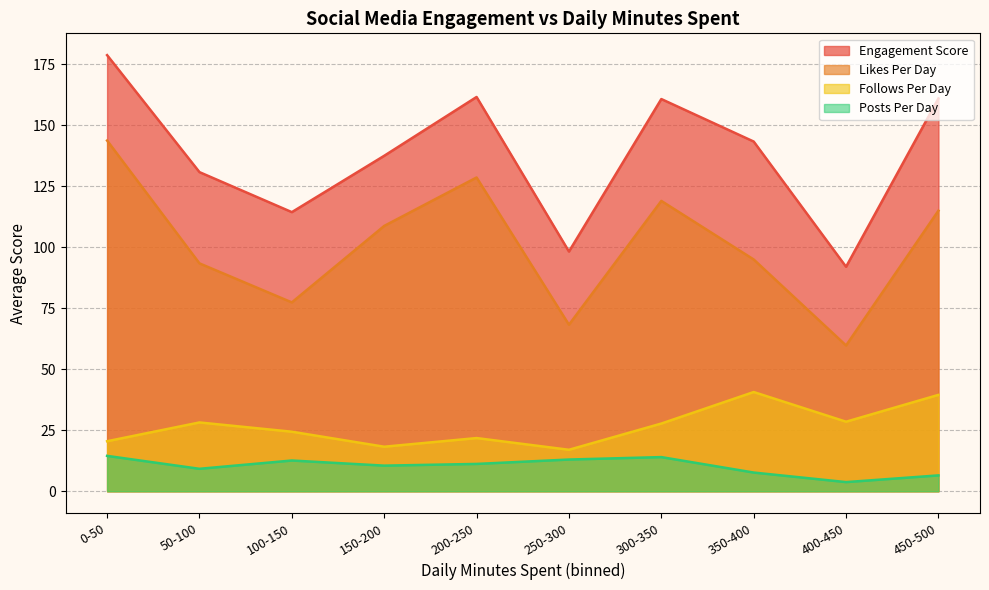

True or false: Follows Per Day has more than 1 points higher than both neighbors.

True